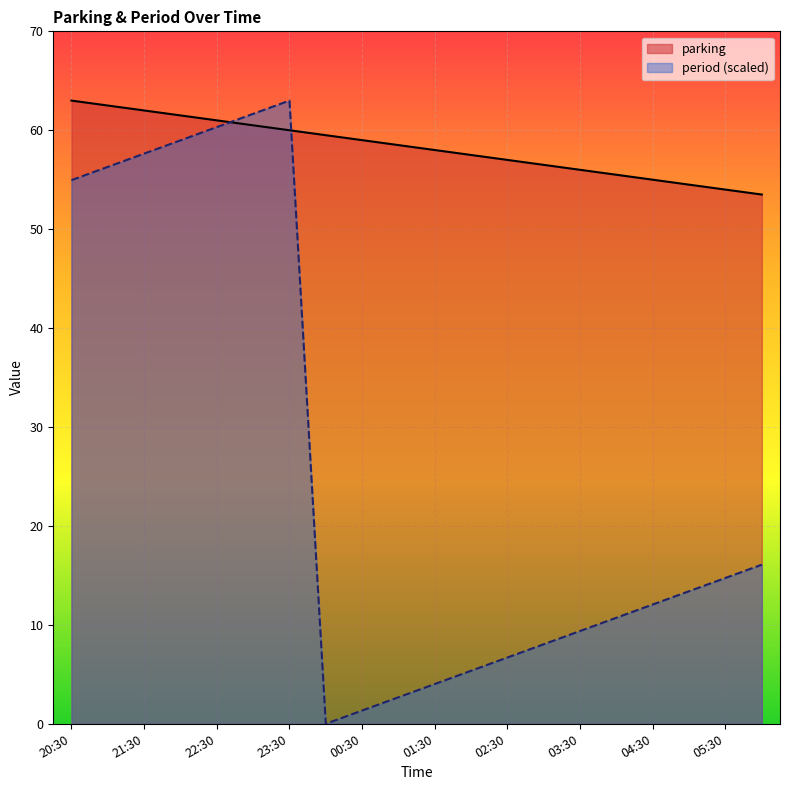

How many interior local peaks does the period series have?

1